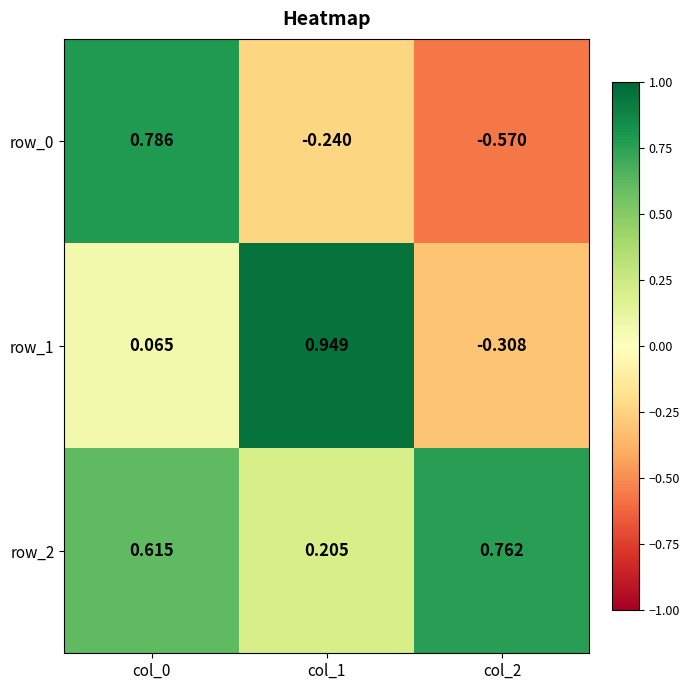

Rank the series at col_0 from highest to lowest value.

row_0, row_2, row_1